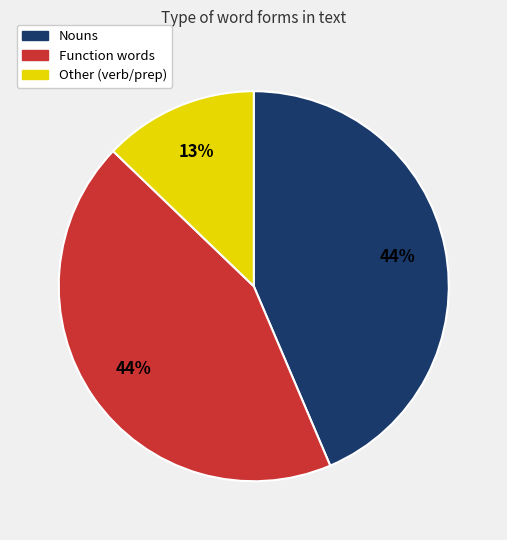

To the nearest percent, what is the average slice percentage?

33%